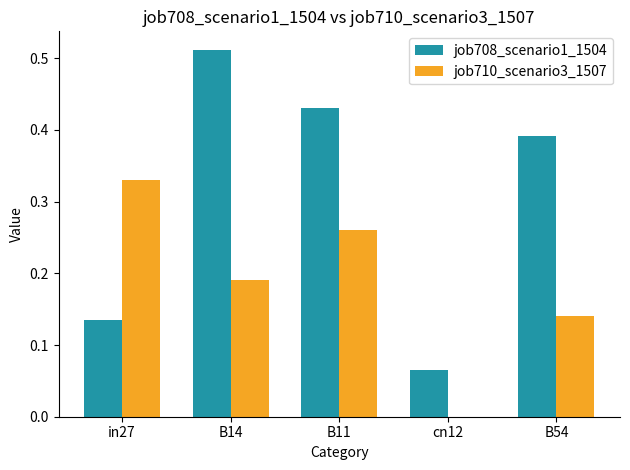

How many groups of bars are there?

5